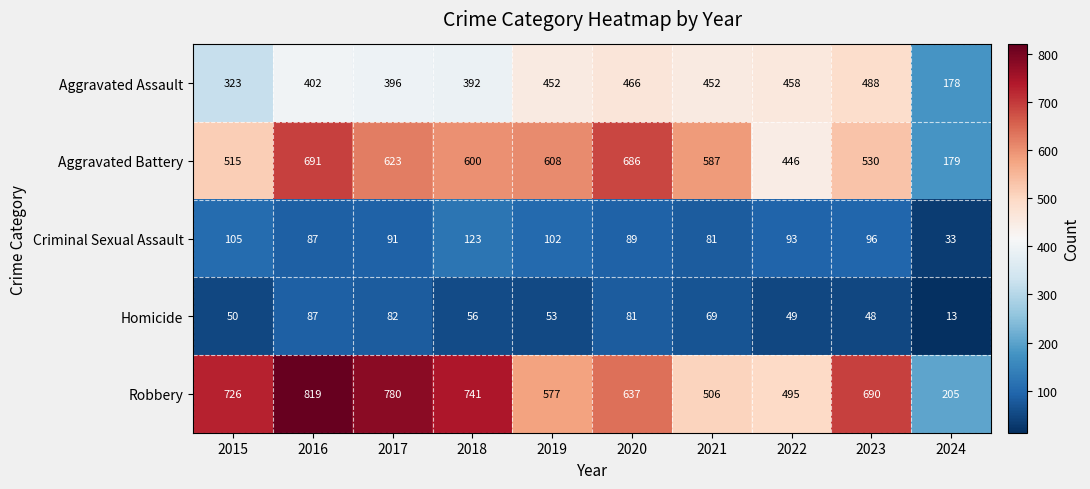

The Criminal Sexual Assault series shows 89 at 2020. True or false?

True